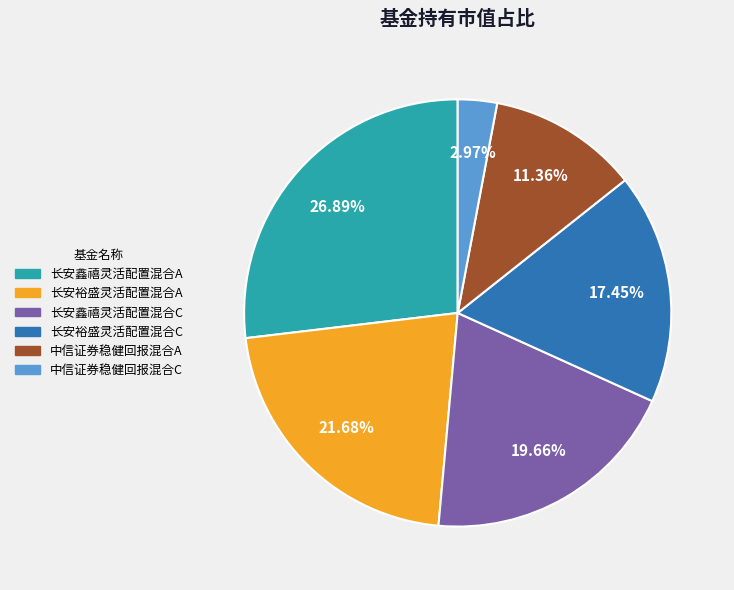

Which category has the smallest portion of the pie?

中信证券稳健回报混合C